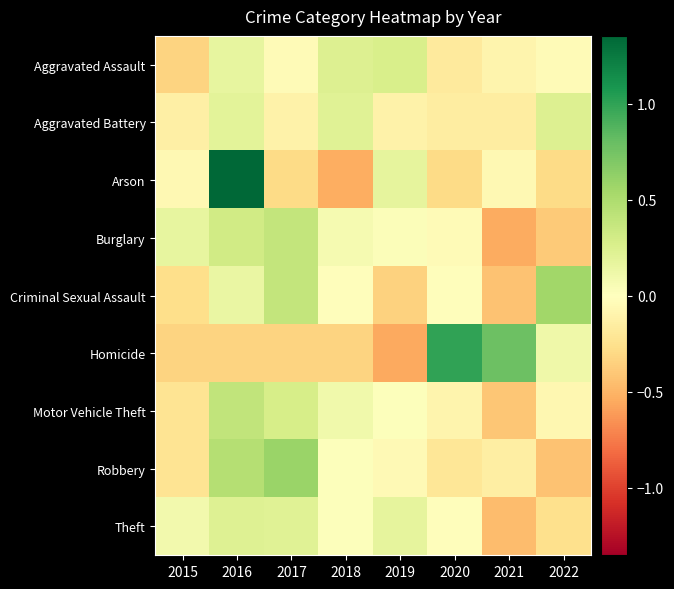

Rank the series by their maximum value, from lowest to highest.

Theft, Aggravated Battery, Aggravated Assault, Burglary, Motor Vehicle Theft, Criminal Sexual Assault, Robbery, Homicide, Arson